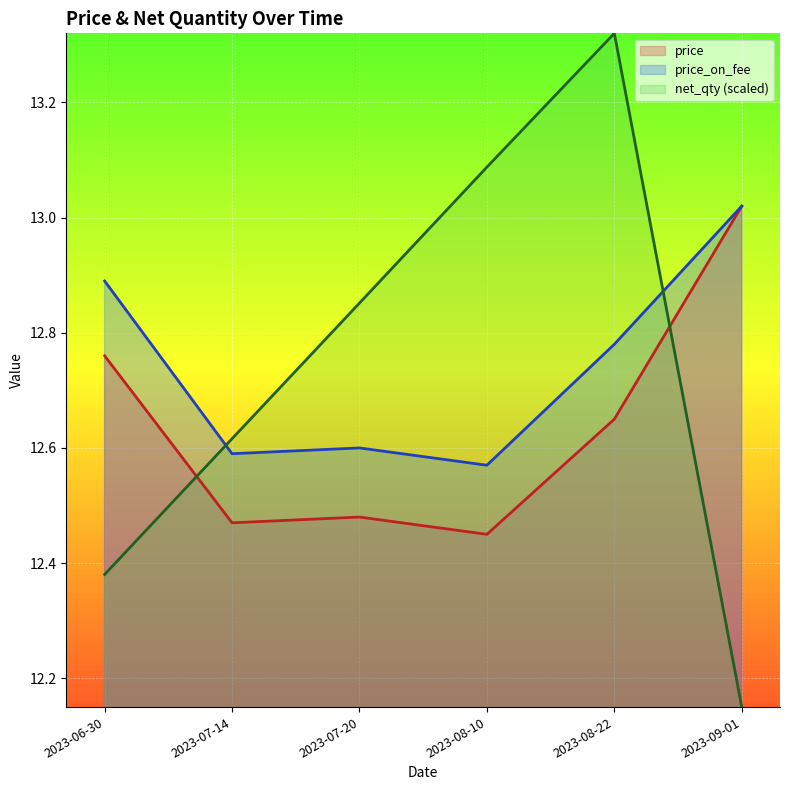

Is it true that price_on_fee equals 5.5 at 2023-08-10?

False